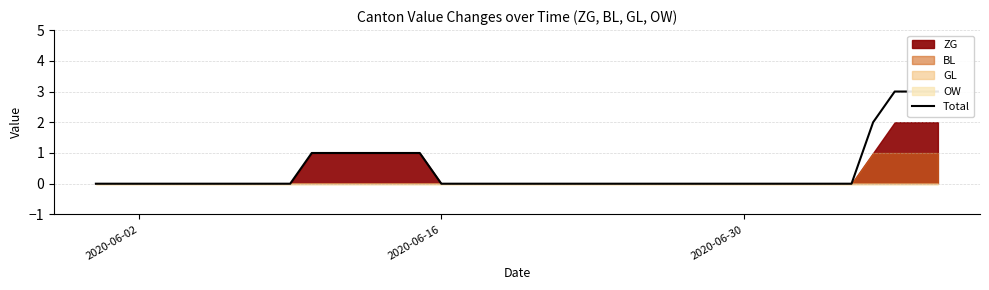

The chart shows a value of -2 at 20. True or false?

False